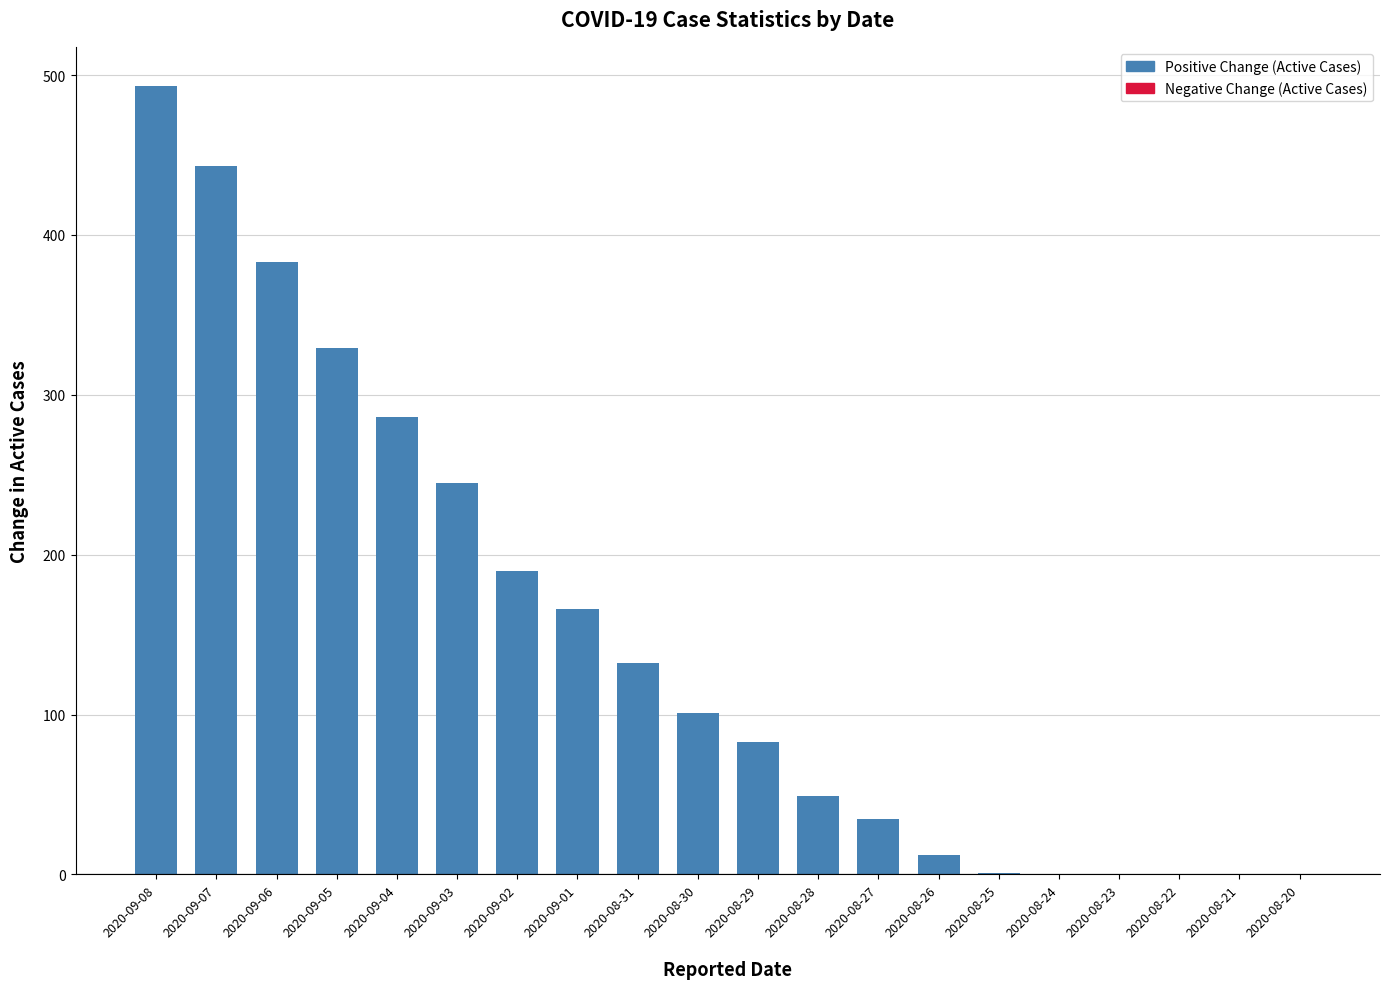

What is the sum of all values?

2948